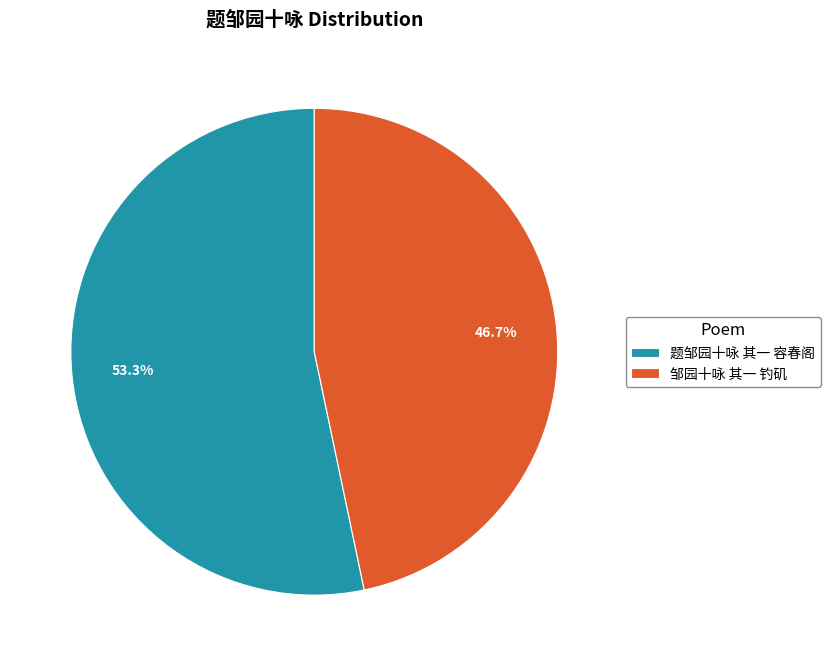

True or false: 题邹园十咏 其一 容春阁 accounts for 53% of the total.

True